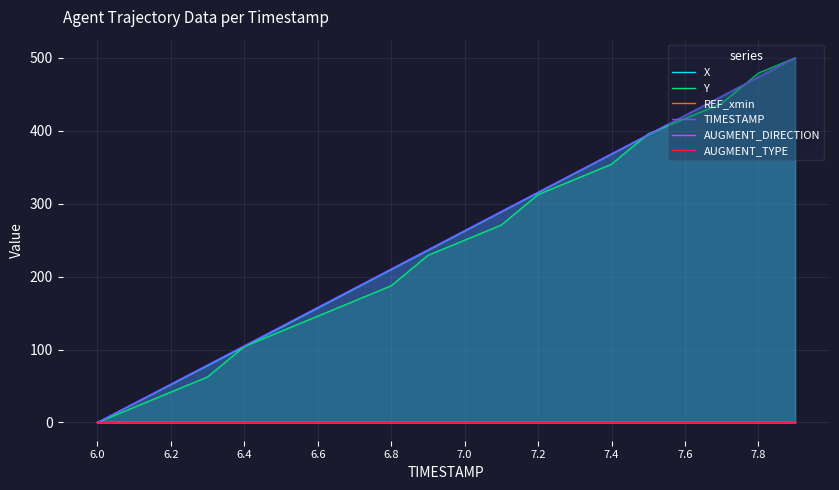

The value of Y at 7.0 is 250.0. True or false?

True